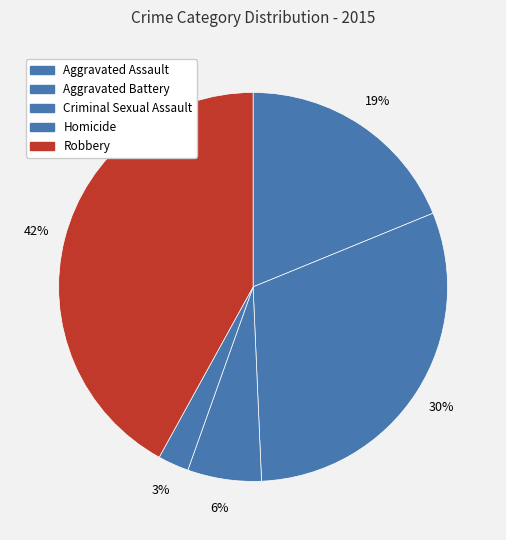

Is it true that Criminal Sexual Assault is 6% of the pie?

True